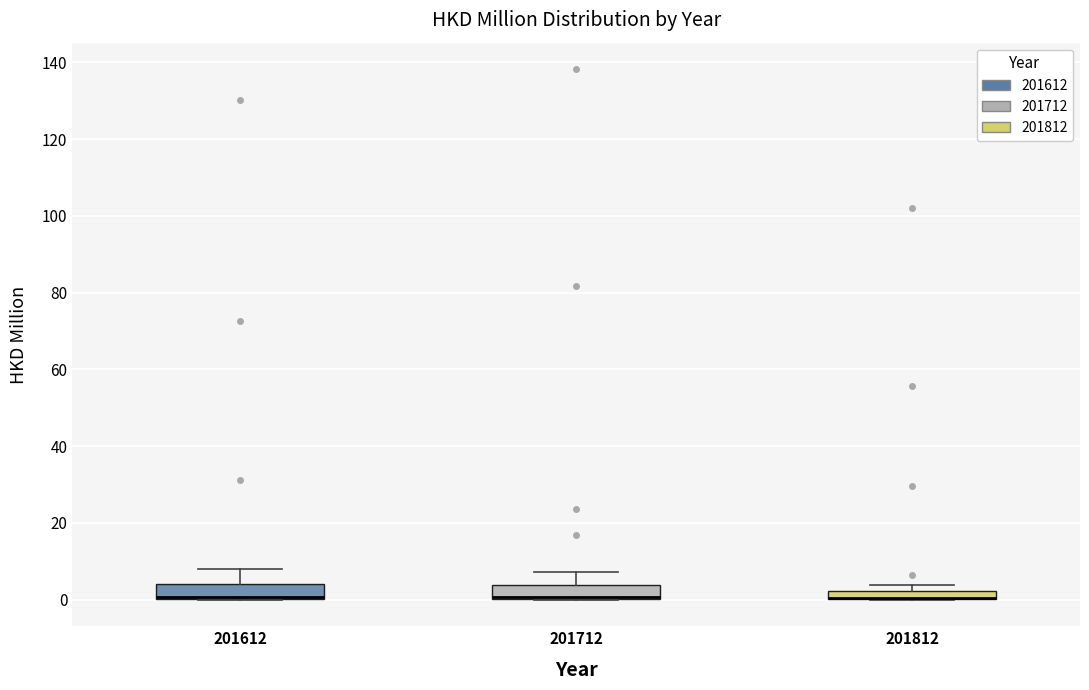

Where is the lower edge of the box at x = 201812 on the y-axis? The values are not printed on the chart, so give them approximately, as read against the axis.

0